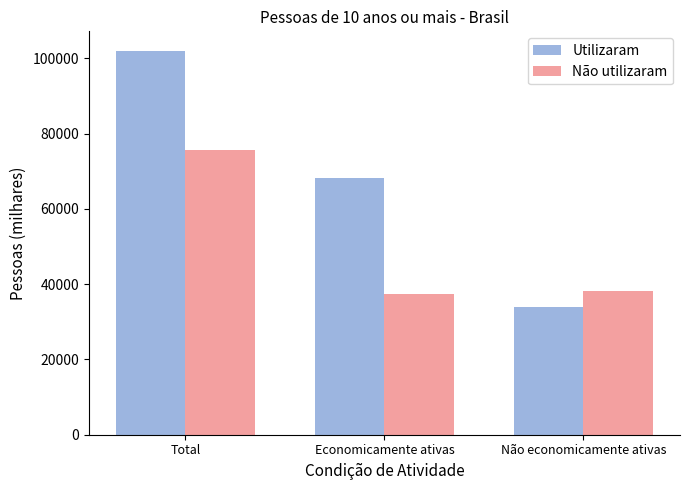

Is it true that Utilizaram equals 68083.8 at Economicamente ativas?

True